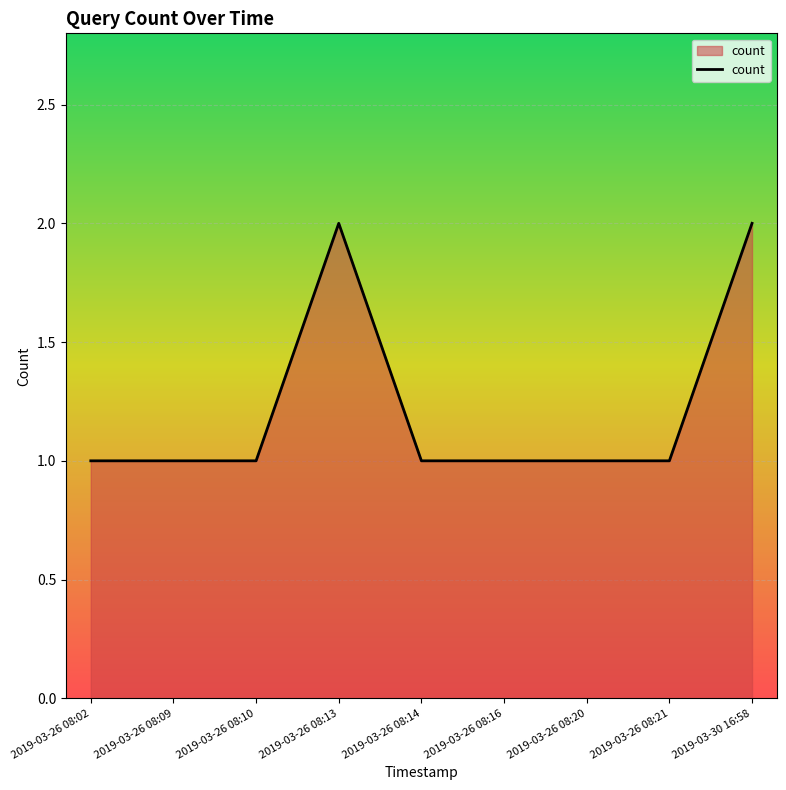

How many lines are shown in the chart?

1